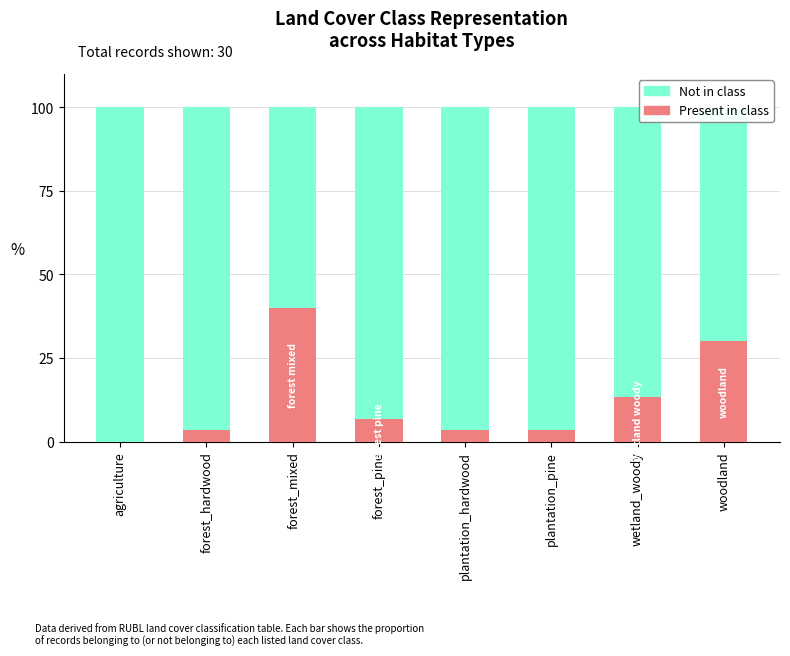

Where is Present in class nearest to the value 20?

wetland_woody